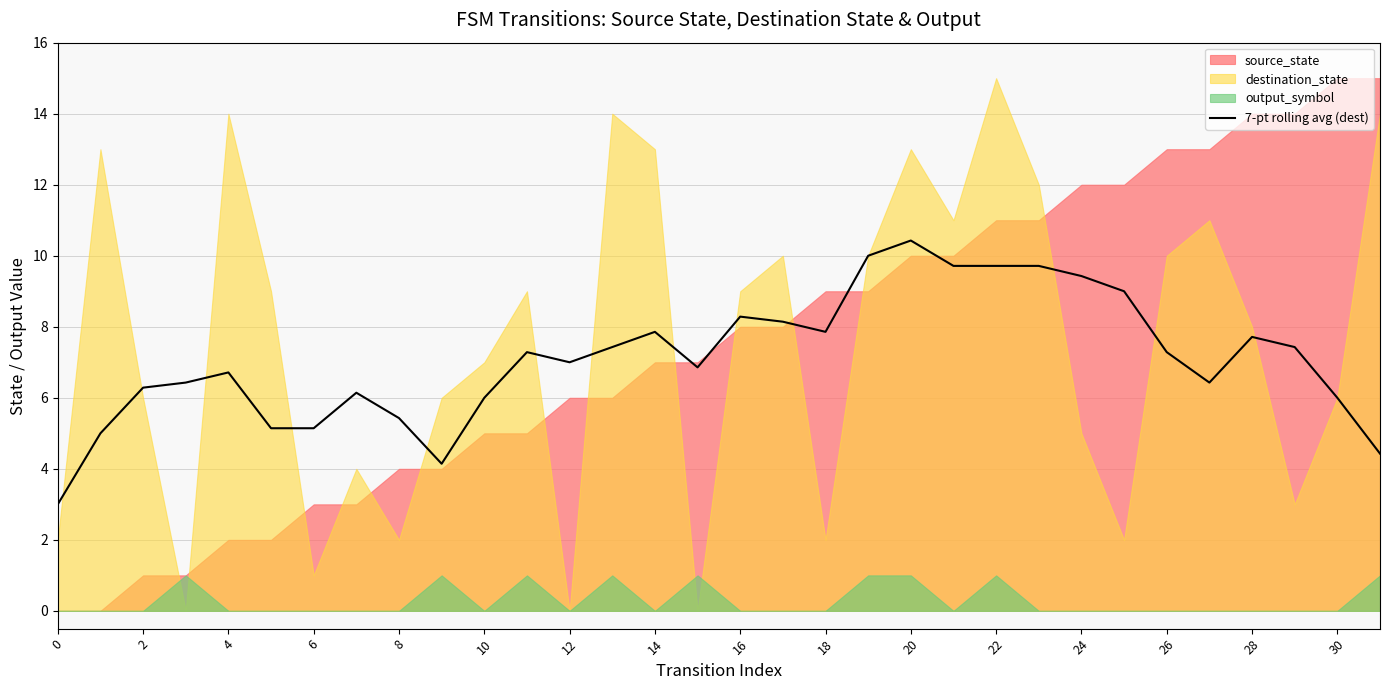

The 7-pt rolling avg (dest) series shows 8.3 at 16. True or false?

True